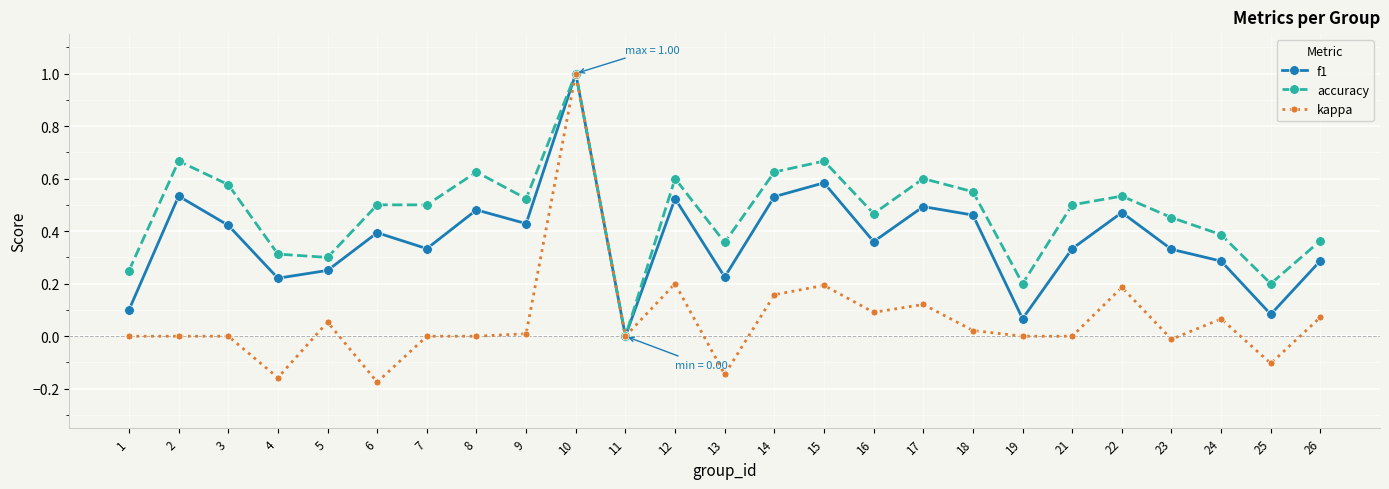

Rank the series by their average value, from lowest to highest.

kappa, f1, accuracy